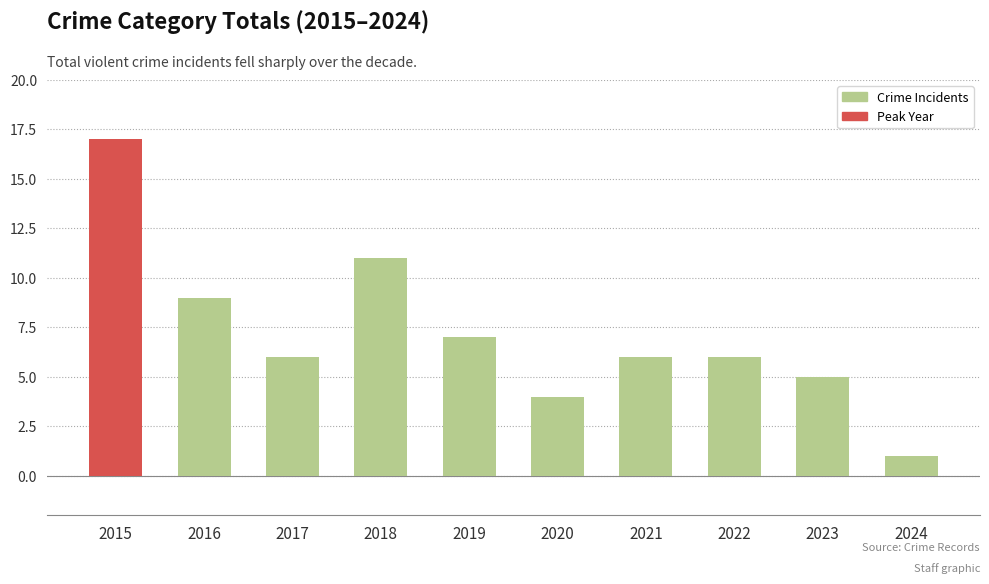

What is the change in value from 2015 to 2021?

-11